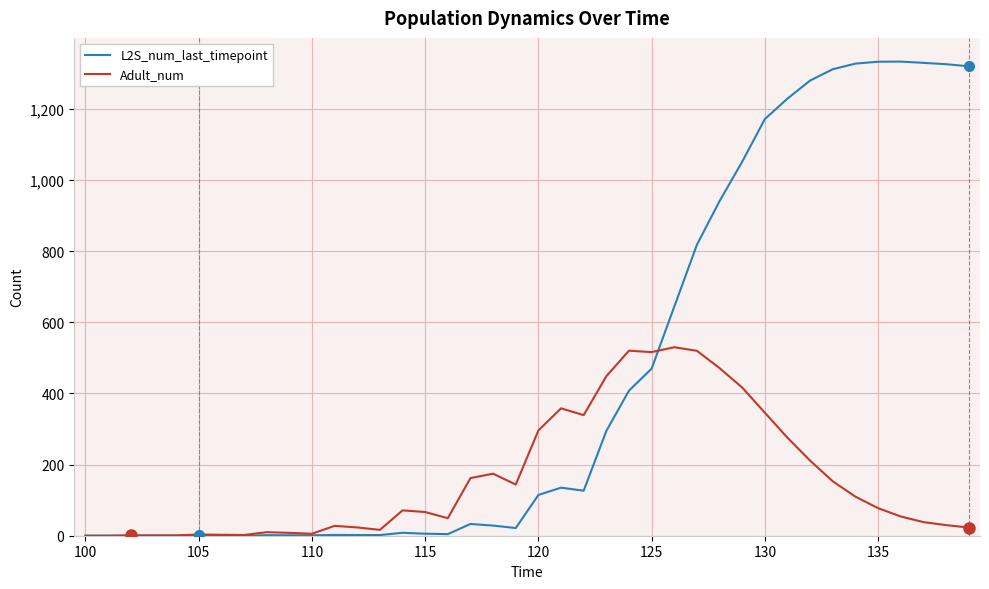

Rank the series by their average value, from lowest to highest.

Adult_num, L2S_num_last_timepoint